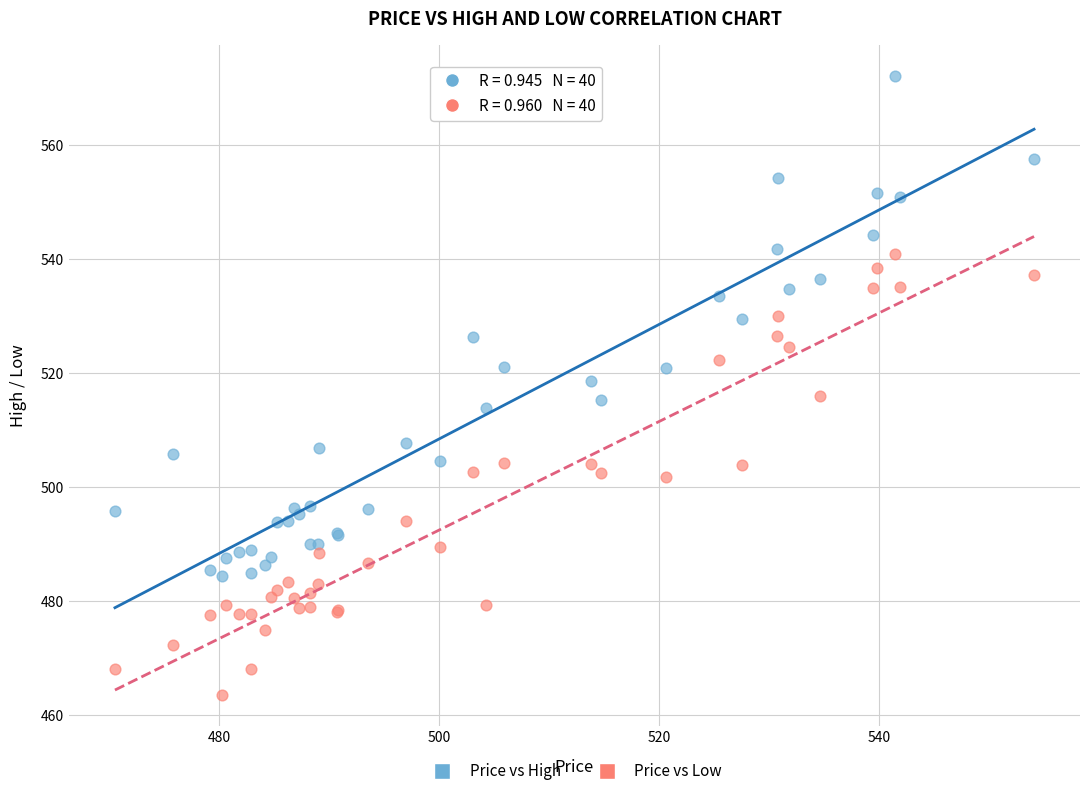

Which series reaches the maximum Y coordinate?

Price vs High